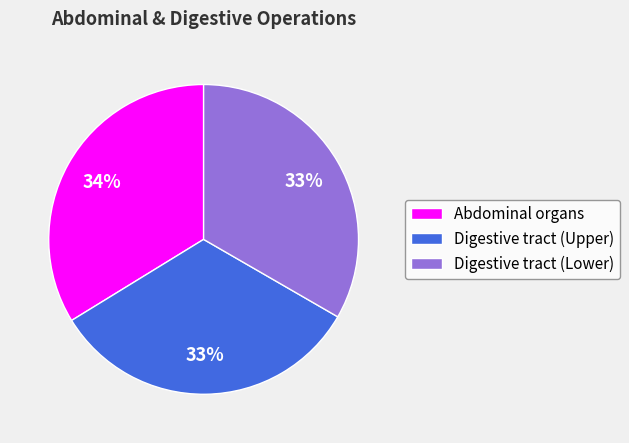

To the nearest percent, what is the average slice percentage?

33%